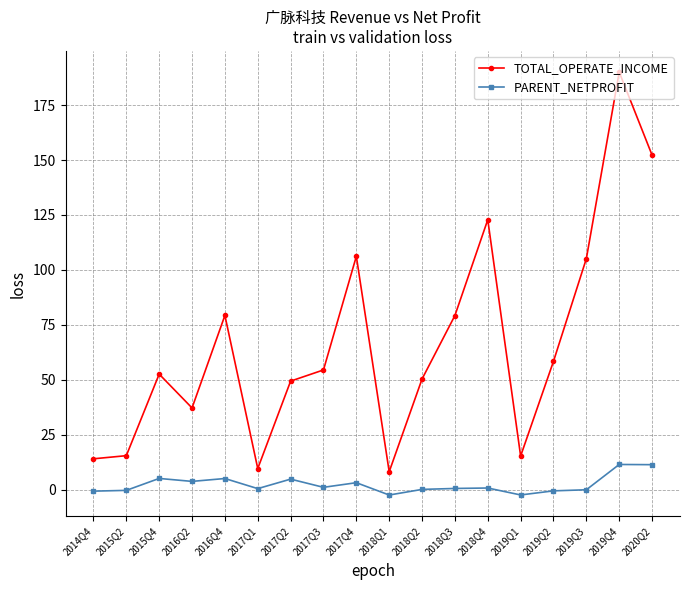

Which series has the largest range (max minus min)?

TOTAL_OPERATE_INCOME